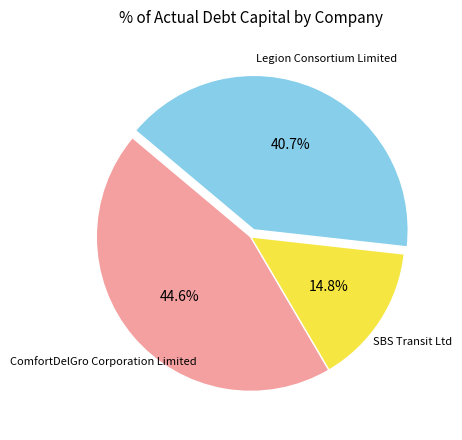

Is there a majority slice in this chart?

No